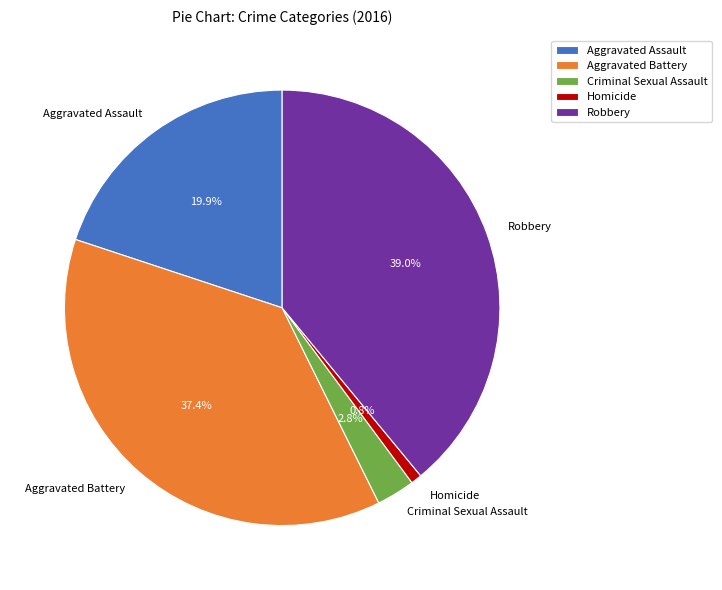

Count the number of slices in the pie.

5